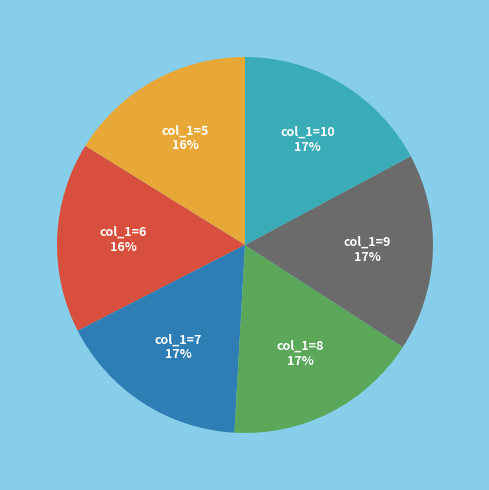

What percentage is the col_1=6 slice, to the nearest percent?

16%